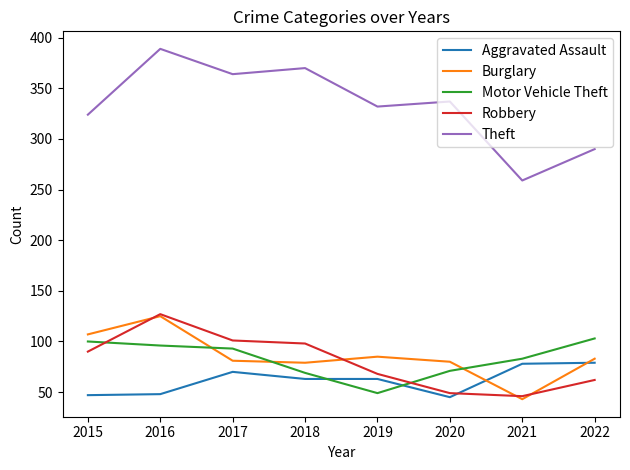

The value of Aggravated Assault at 2022 is 79. True or false?

True